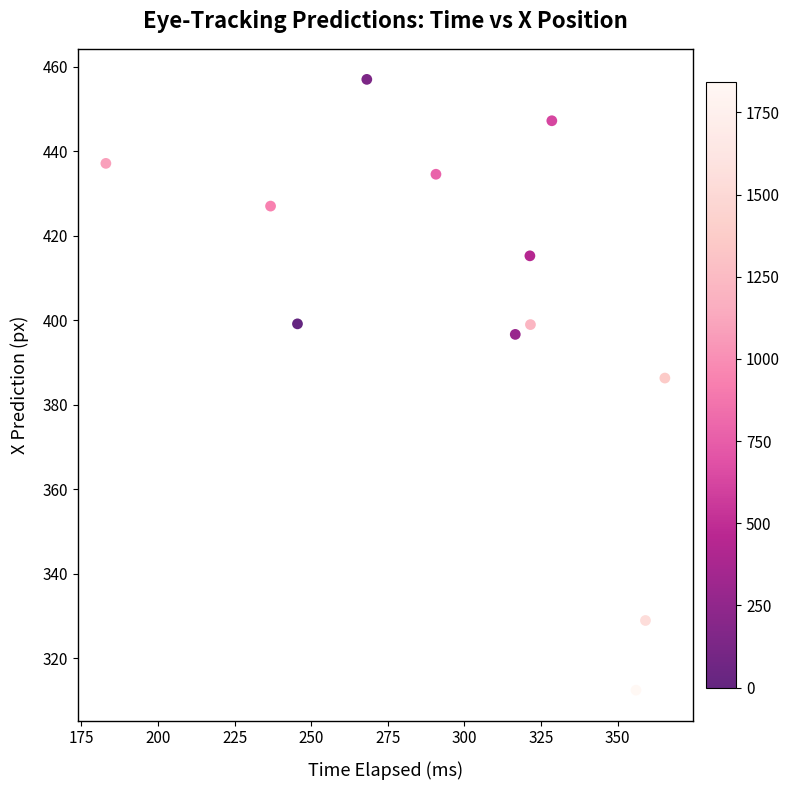

What Y value in the scatter plot is closest to 384?

386.3